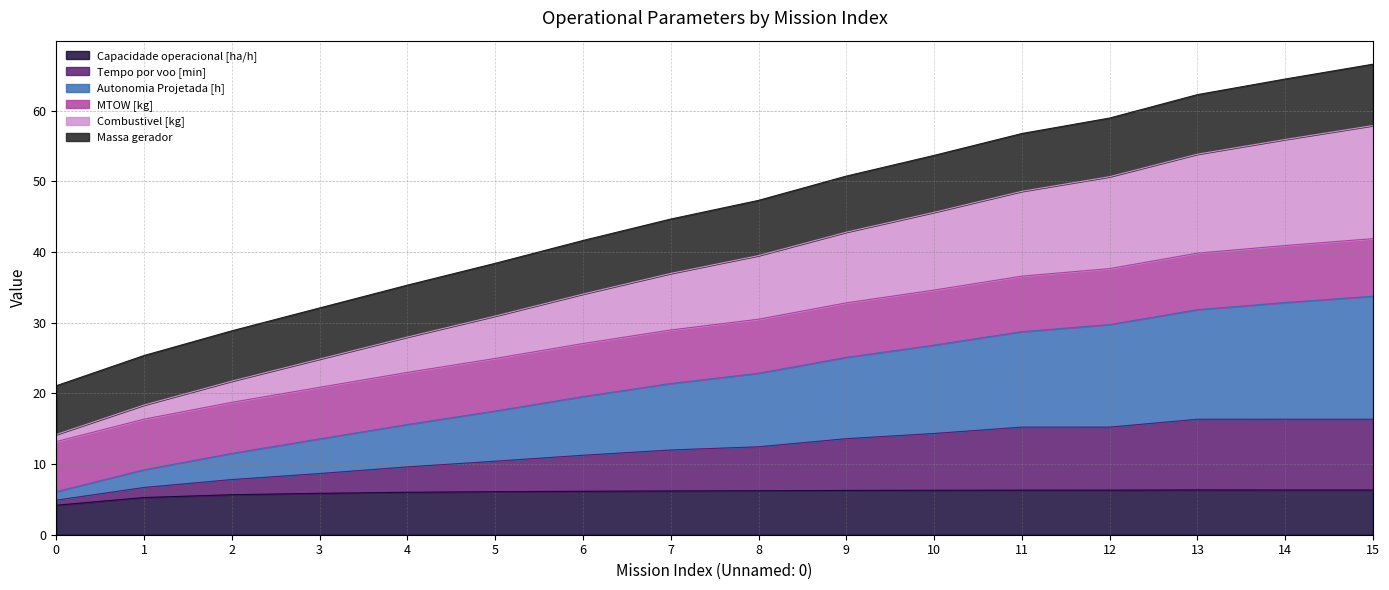

What is the lowest value of the Capacidade operacional [ha/h] series?

4.2